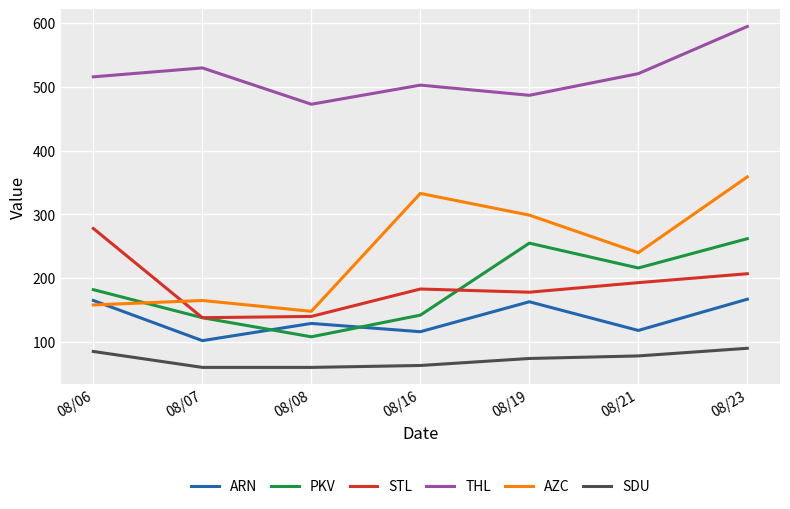

What is the smallest value displayed?

60